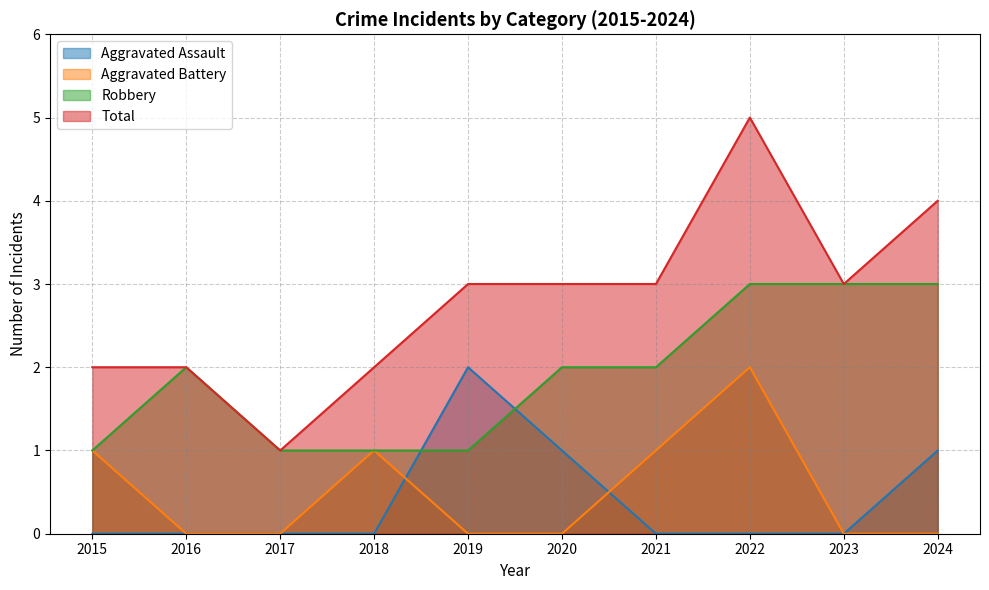

What is the spread (max minus min) of values at 2022?

5